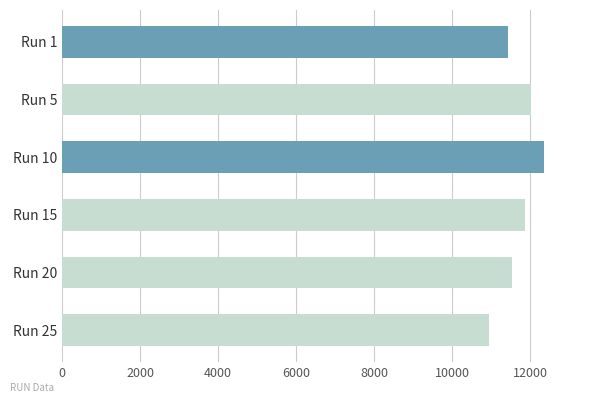

Are the bars grouped side by side (vs. stacked)?

No